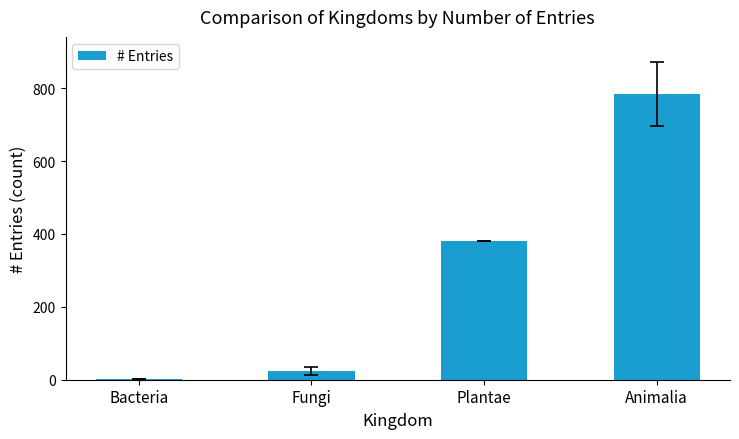

What is the sum of the values at Fungi and Animalia?

808